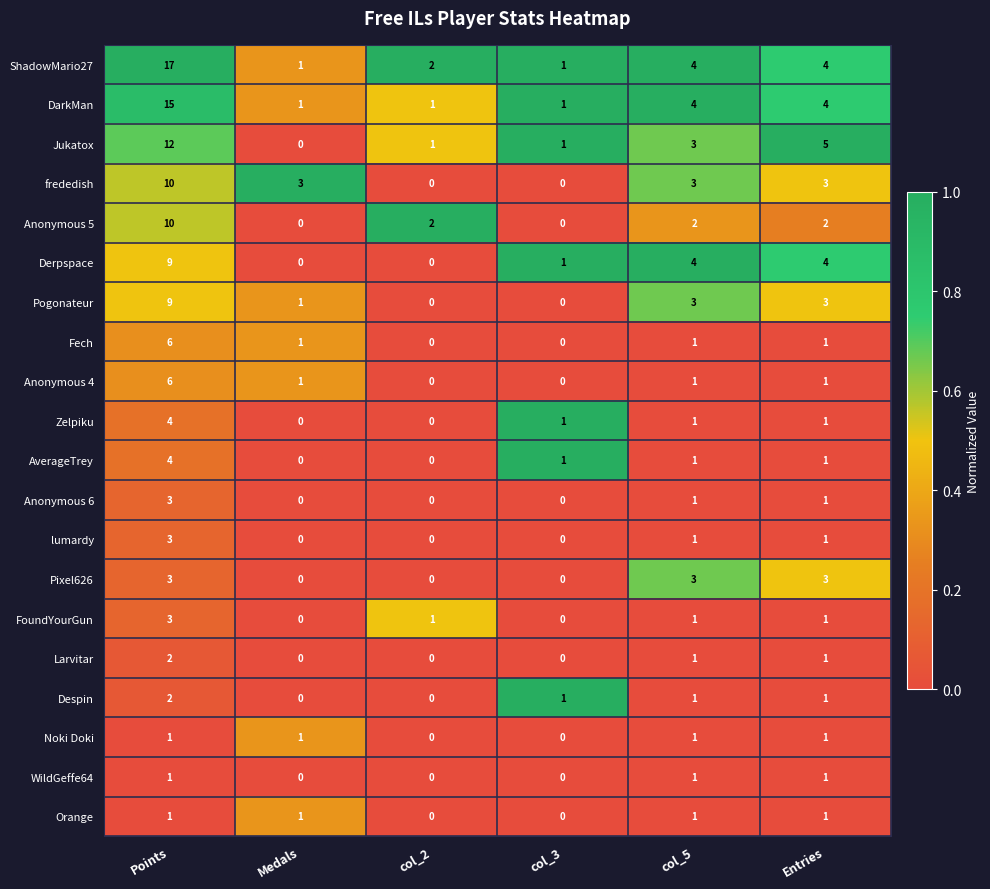

Between Medals and col_3, which series saw the biggest shift?

frededish